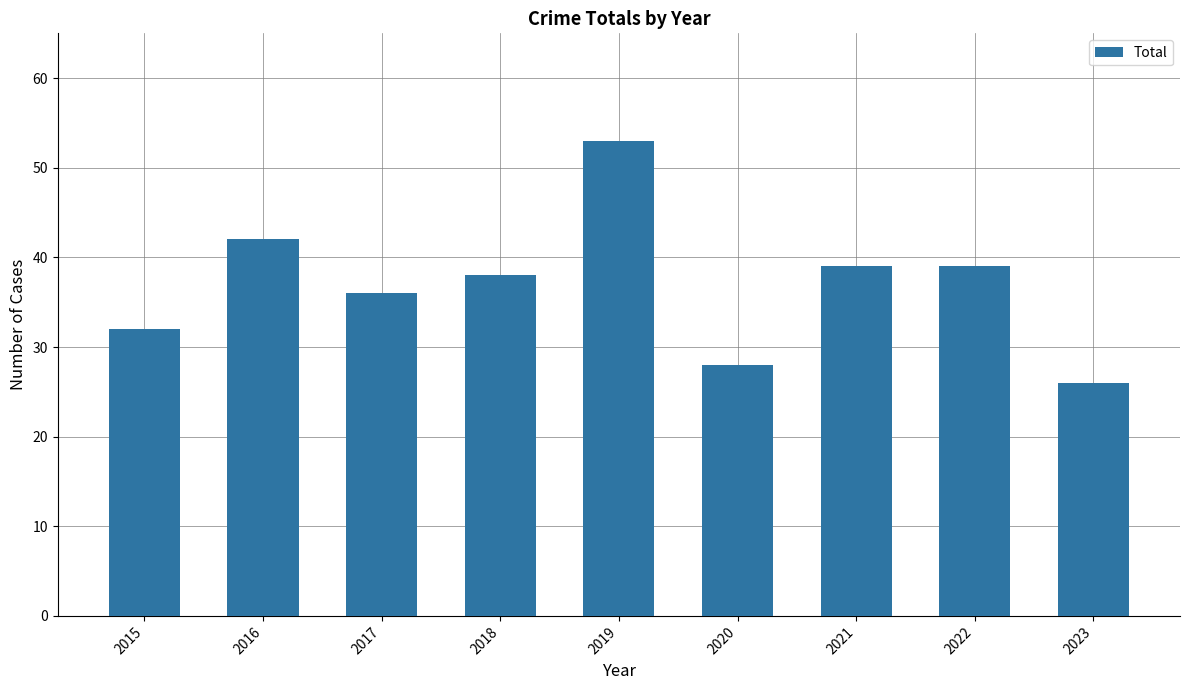

What is the approximate value at 2020, to the nearest 5?

30